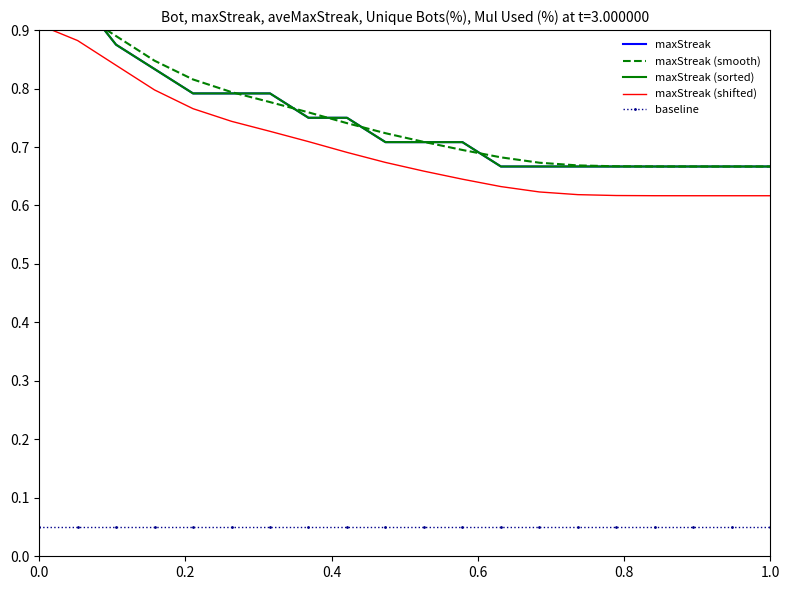

What is the total value across all series at 18?

2.7